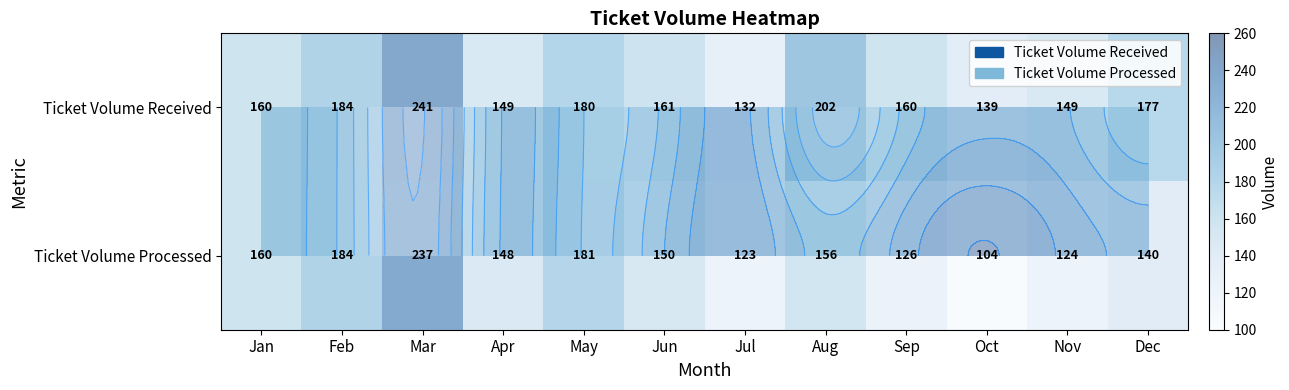

At which label does Ticket Volume Processed reach its minimum?

Oct